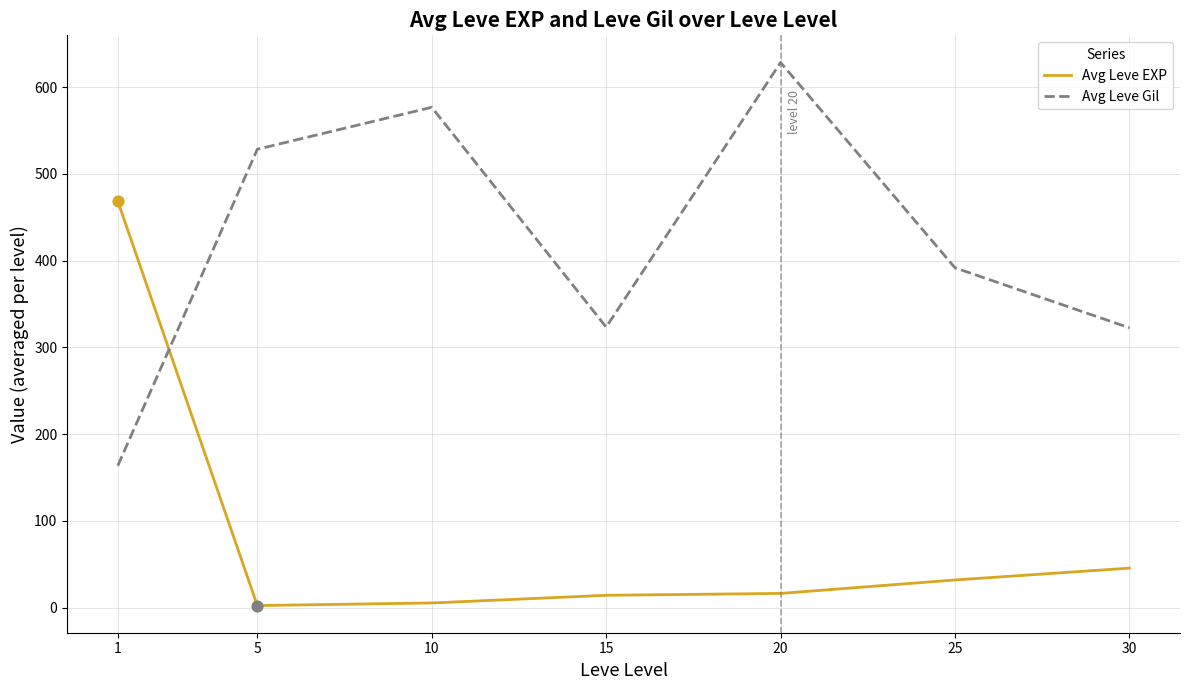

What is the difference between the highest and lowest values at 1?

305.0